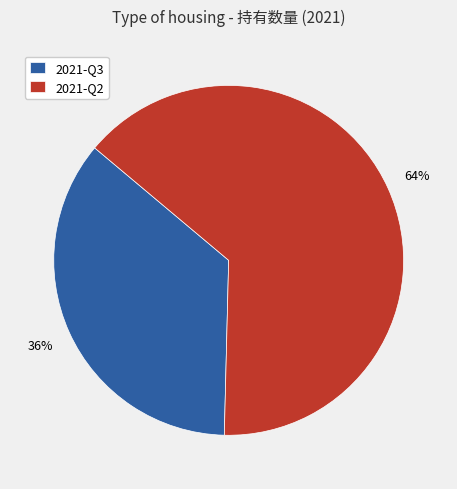

Which slice is the smallest?

2021-Q3